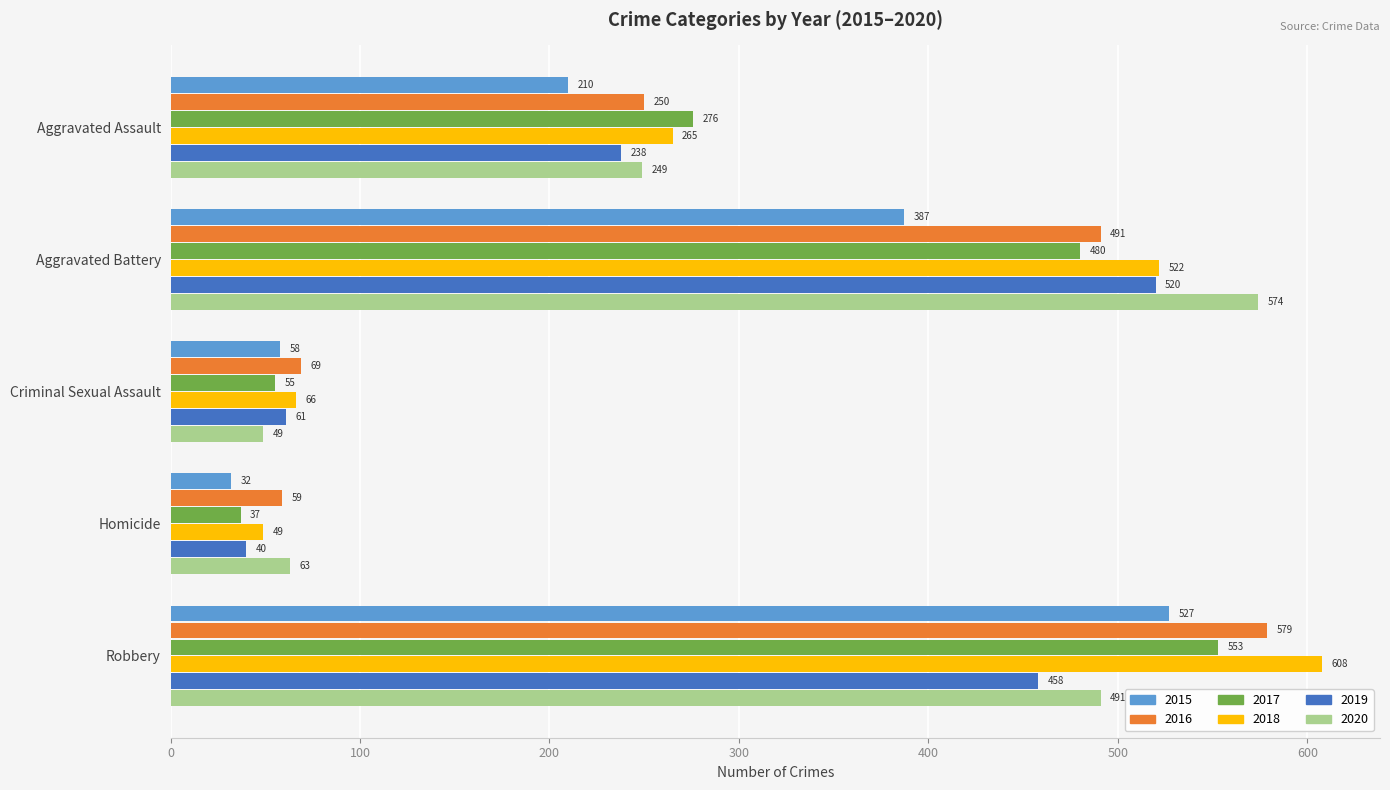

At which label does 2020 reach its peak?

Aggravated Battery